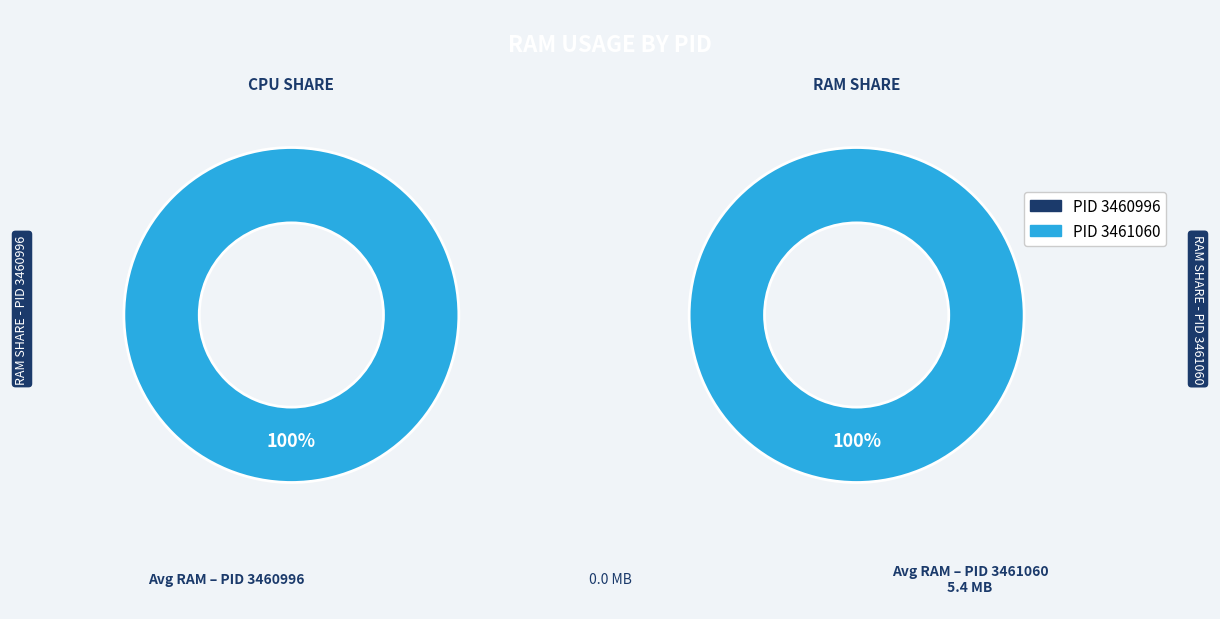

What is the smallest slice in the pie chart?

PID_3460996